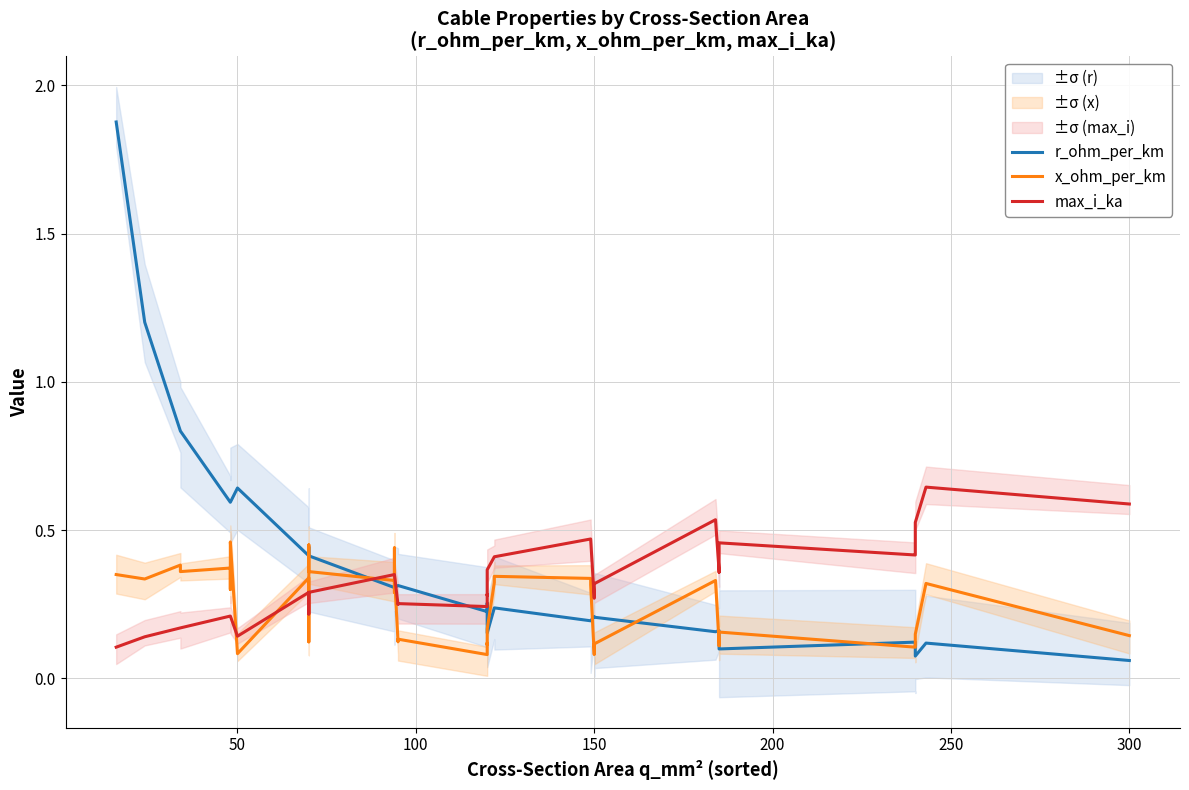

The max_i_ka series shows 0.2 at 0. True or false?

False